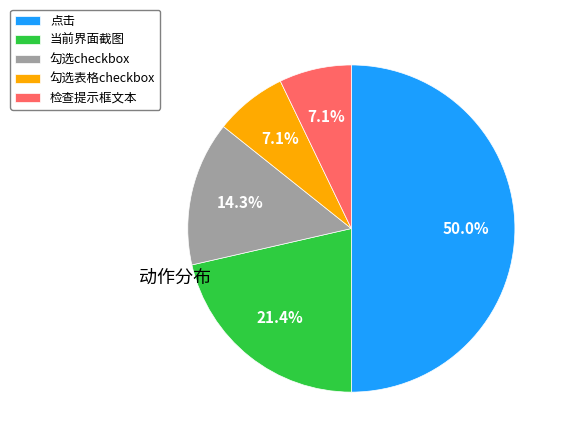

Approximately how many times larger is the value at 勾选表格checkbox compared to 勾选checkbox?

0.5